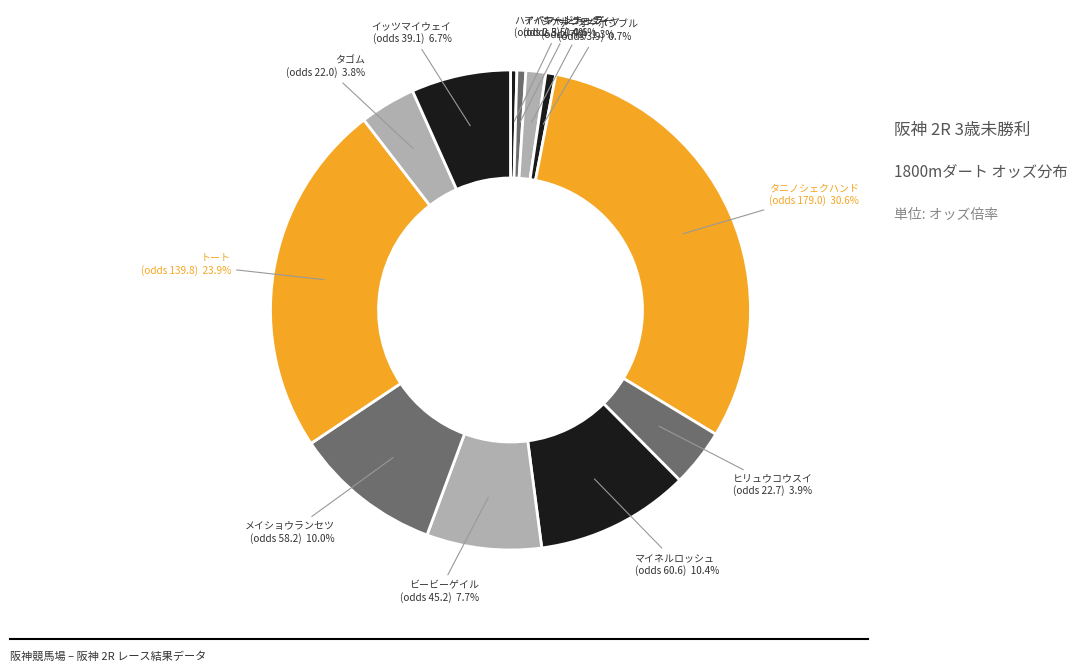

Approximately how many times larger is the value at シゲルクロダイヤ compared to テーオーポシブル?

2.0